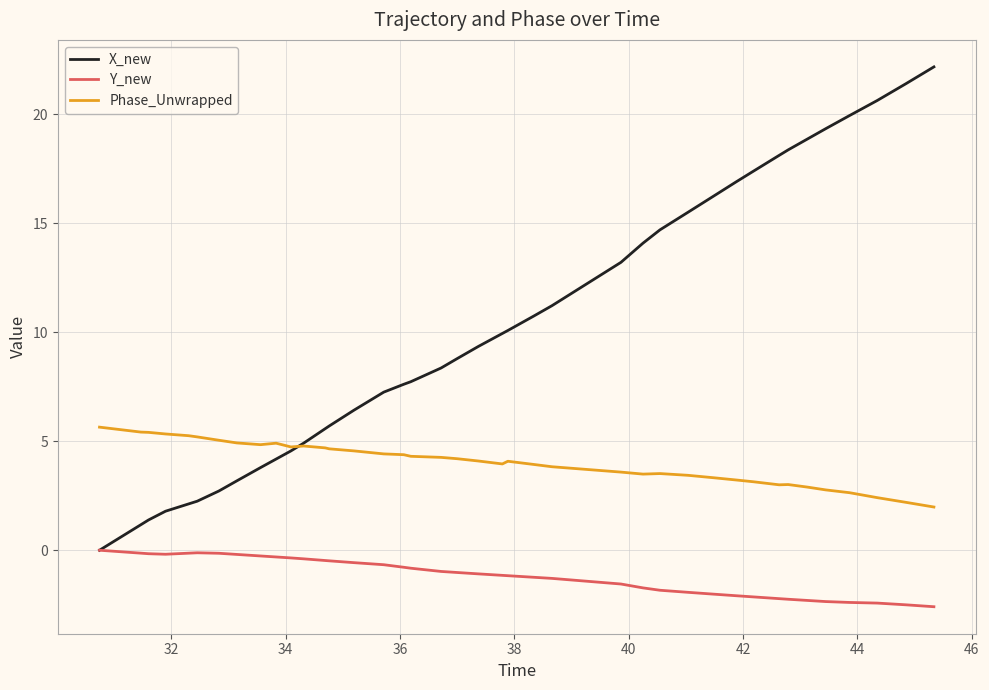

Which series has the largest total across all categories?

X_new